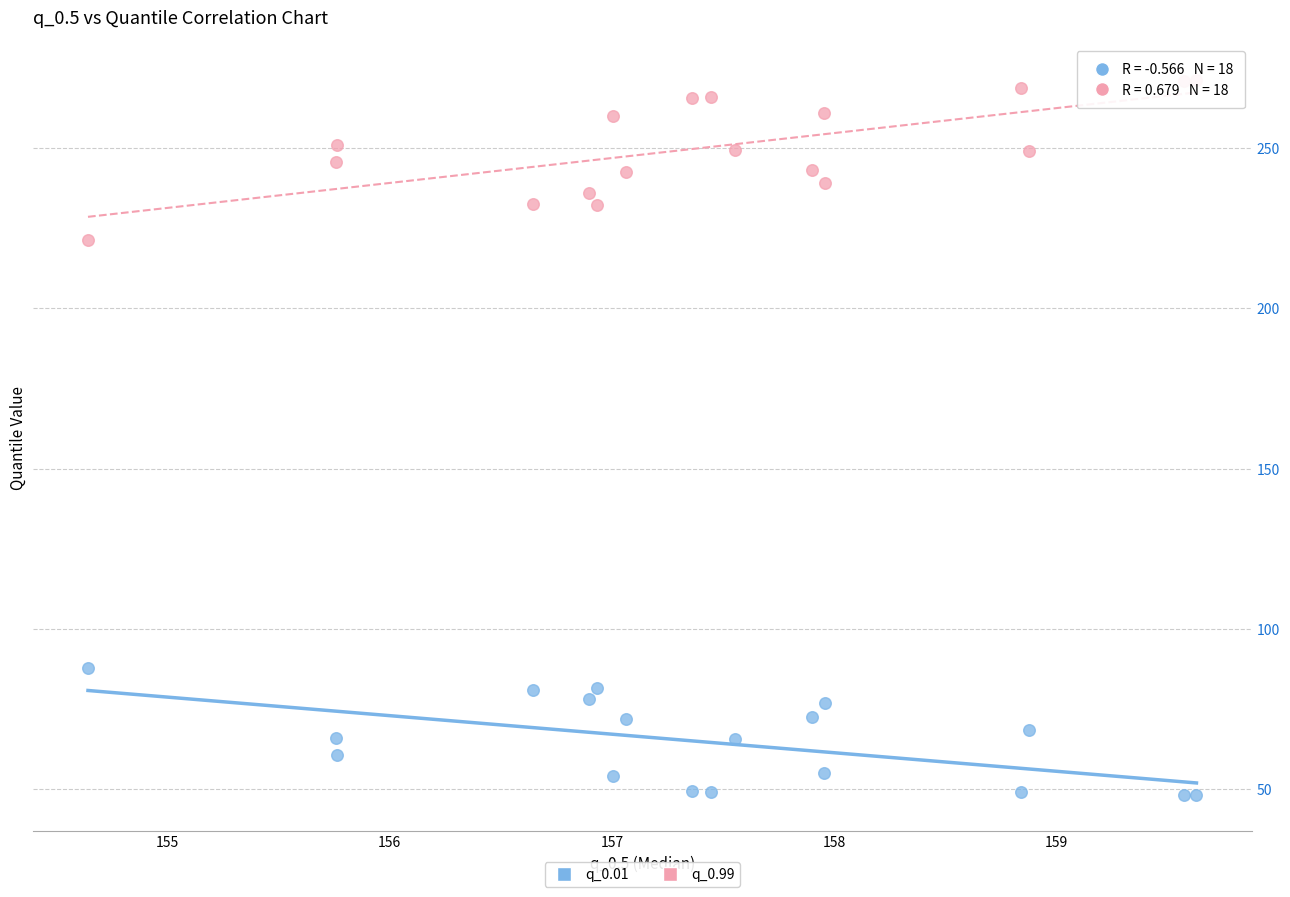

Which series has the widest spread of Y values?

q_0.99